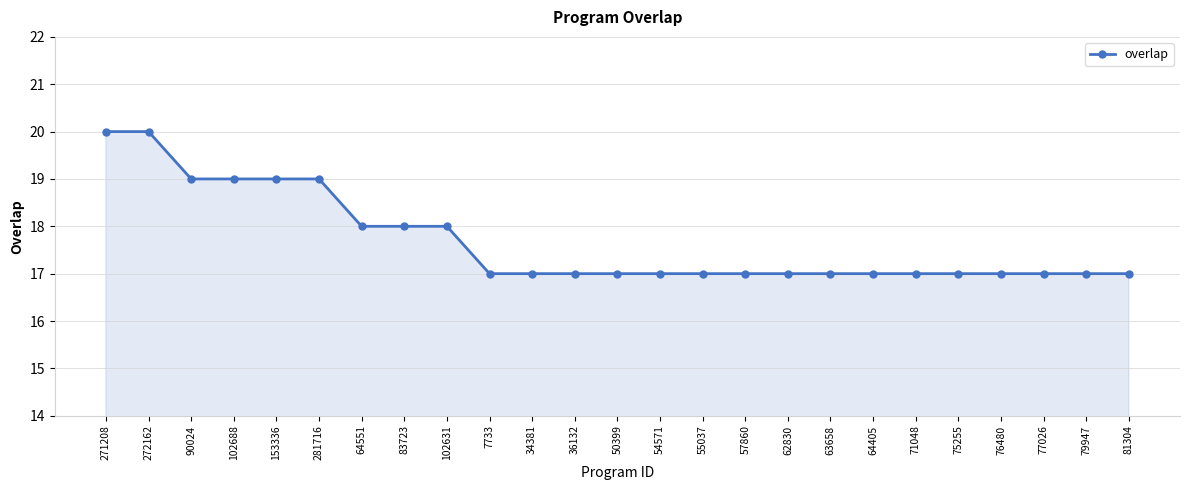

How many lines are shown in the chart?

1